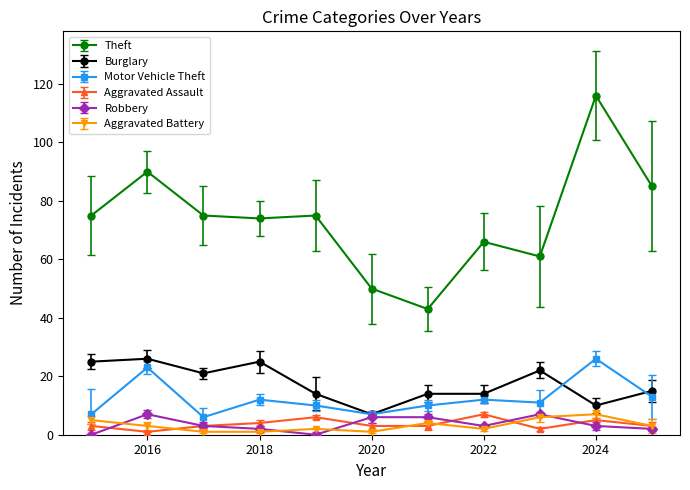

Reading left to right, extract all data points from this chart.

Theft: 75	90	75	74	75	50	43	66	61	116	85
Burglary: 25	26	21	25	14	7	14	14	22	10	15
Motor Vehicle Theft: 7	23	6	12	10	7	10	12	11	26	13
Aggravated Assault: 3	1	3	4	6	3	3	7	2	5	3
Robbery: 0	7	3	2	0	6	6	3	7	3	2
Aggravated Battery: 5	3	1	1	2	1	4	2	6	7	3